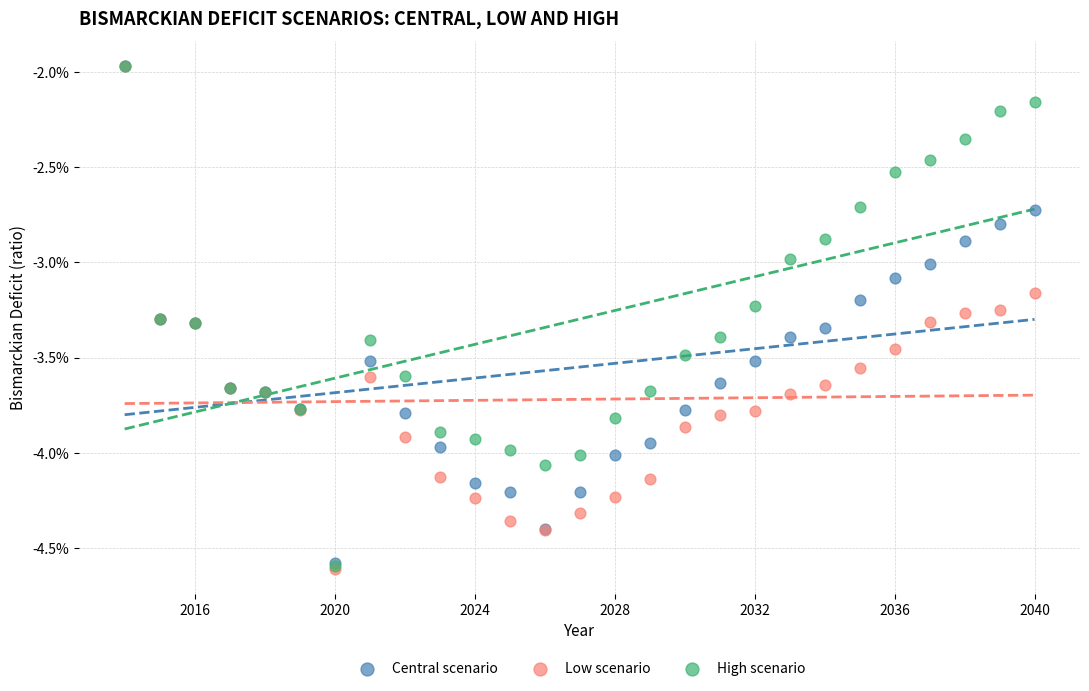

What are all the series names shown in the legend?

Central scenario, Low scenario, High scenario